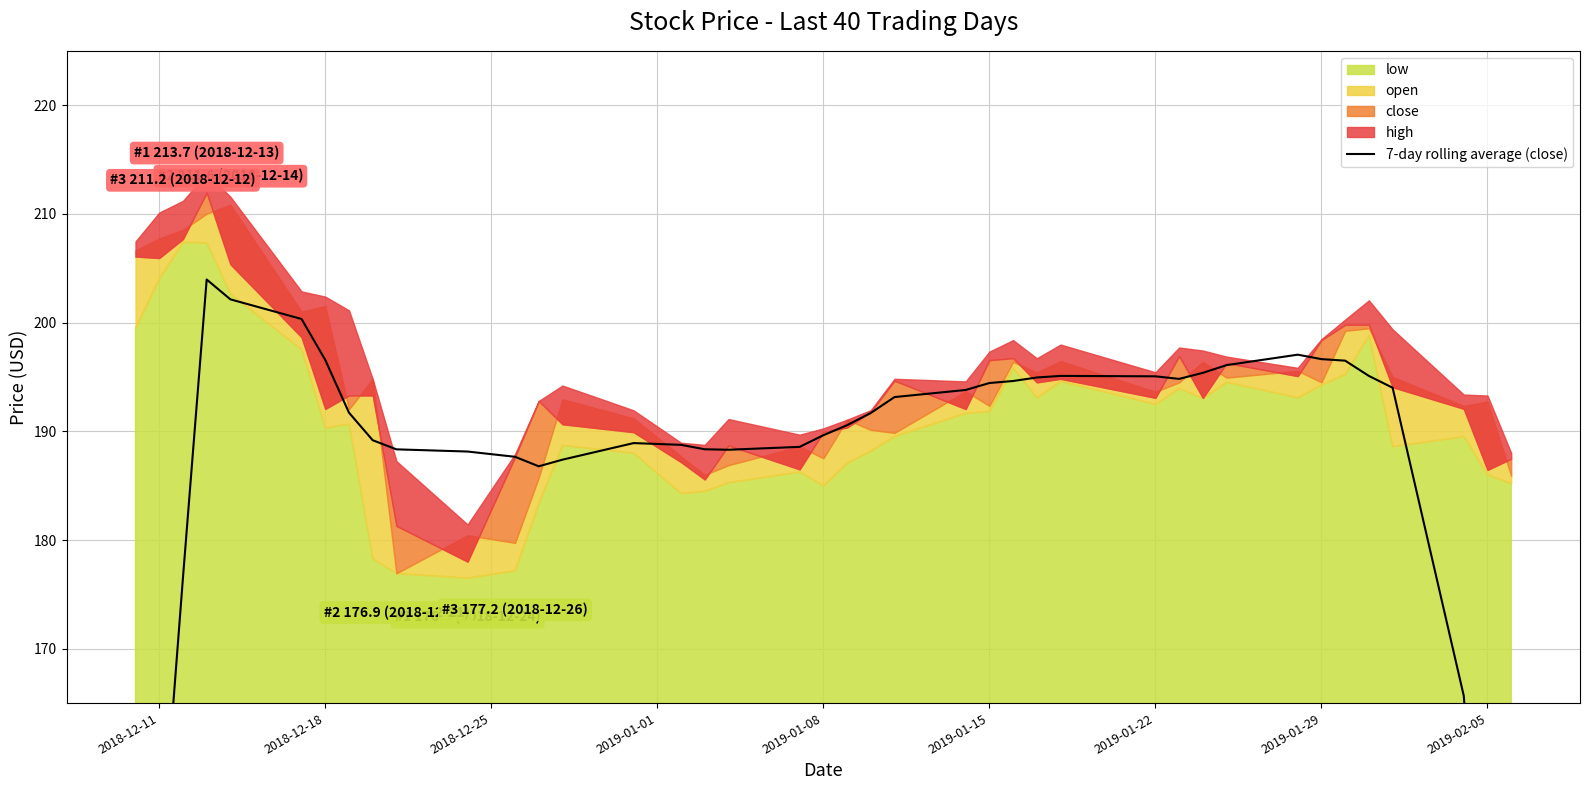

What is the minimum value shown in the chart?

108.6